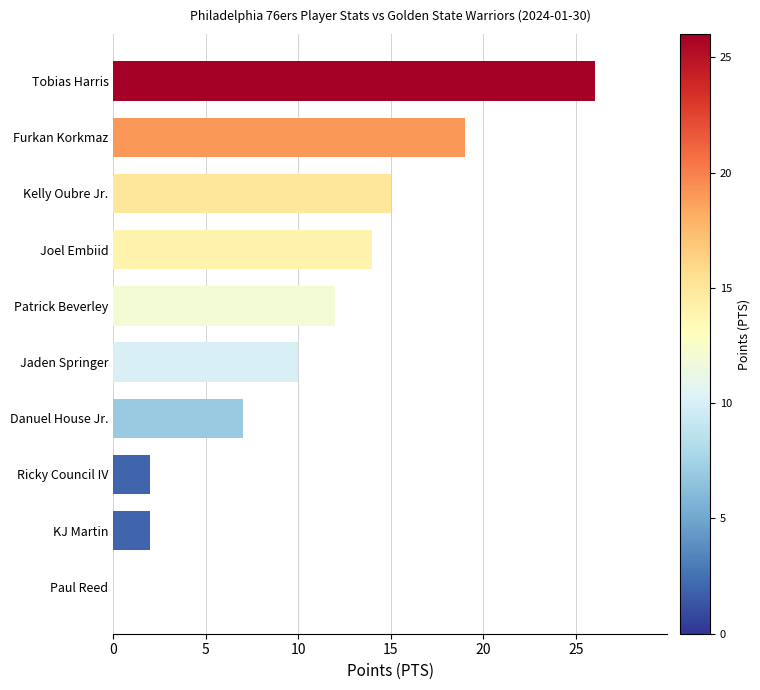

What is the sum of the values at Joel Embiid and Tobias Harris?

40